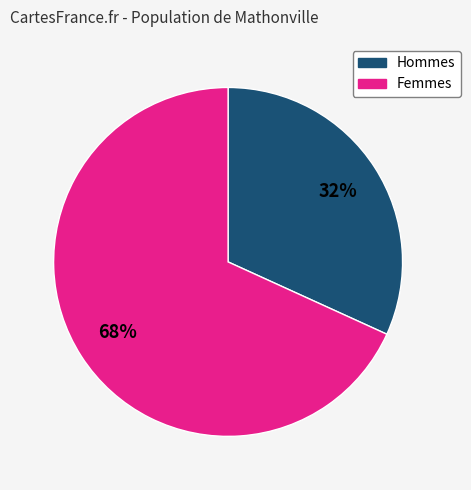

What is the largest slice in the pie chart?

Femmes